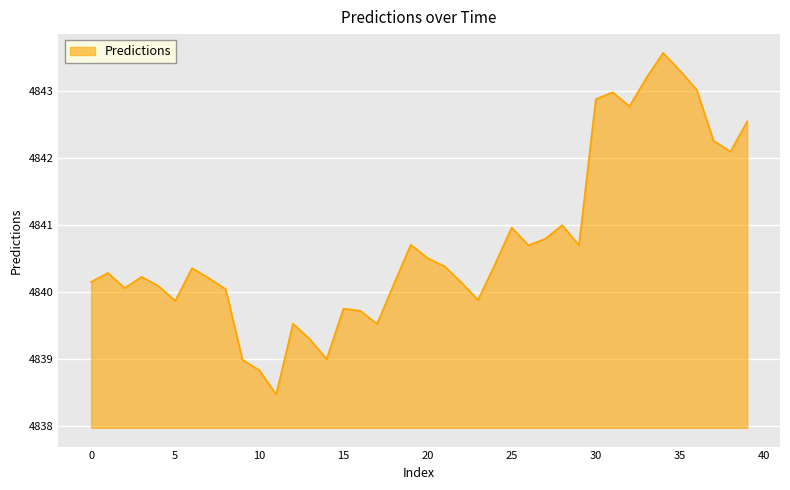

How many interior local valleys (lower than both neighbors) does the data have?

10